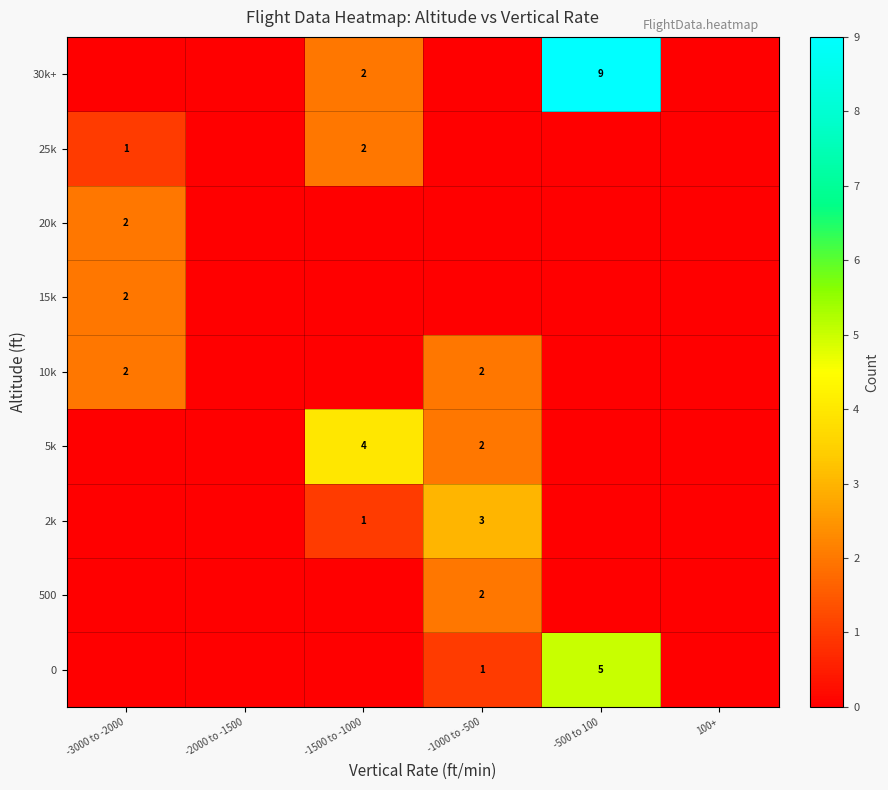

The 10k series shows 3 at -1000 to -500. True or false?

False